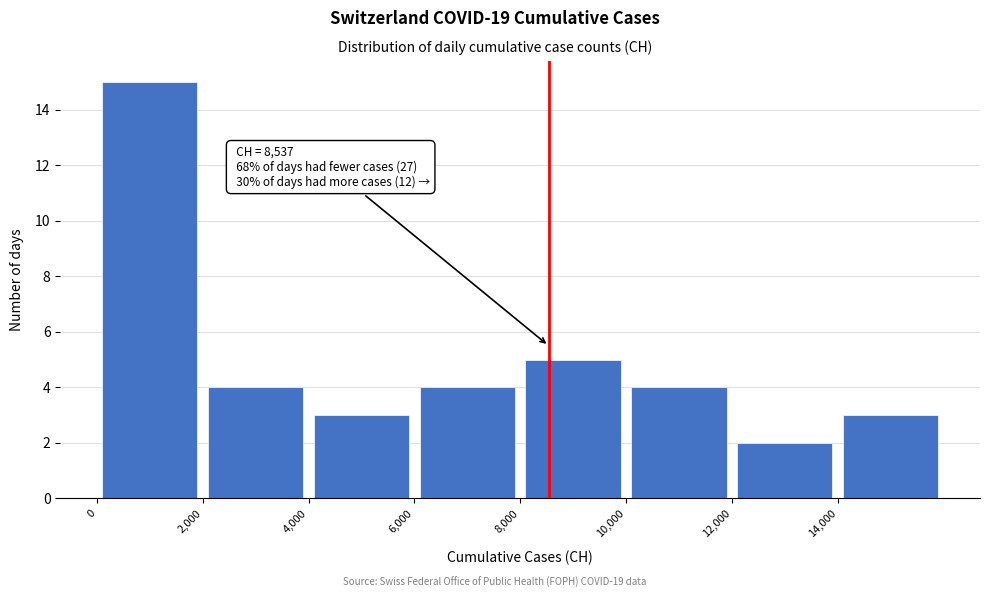

Over which range of the x-axis is the bar tallest?

0 to 2000